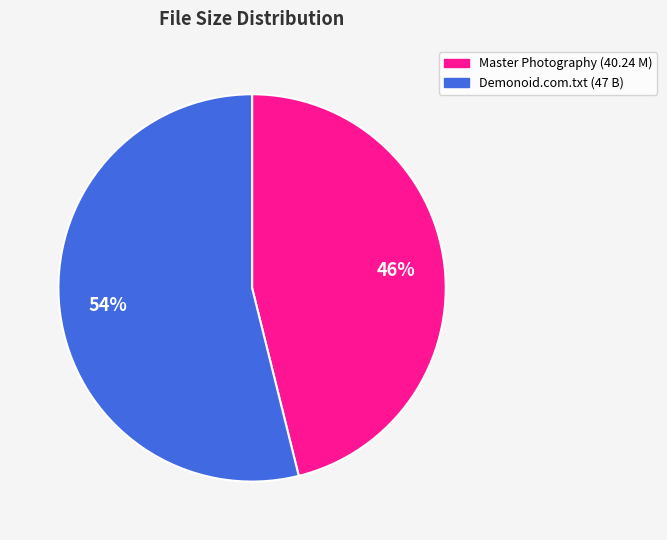

To the nearest percent, what is the average slice percentage?

50%